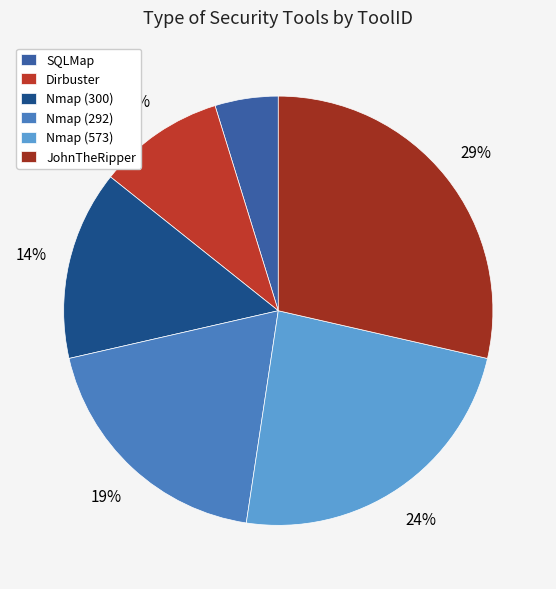

Is there any slice that represents more than half of the pie?

No